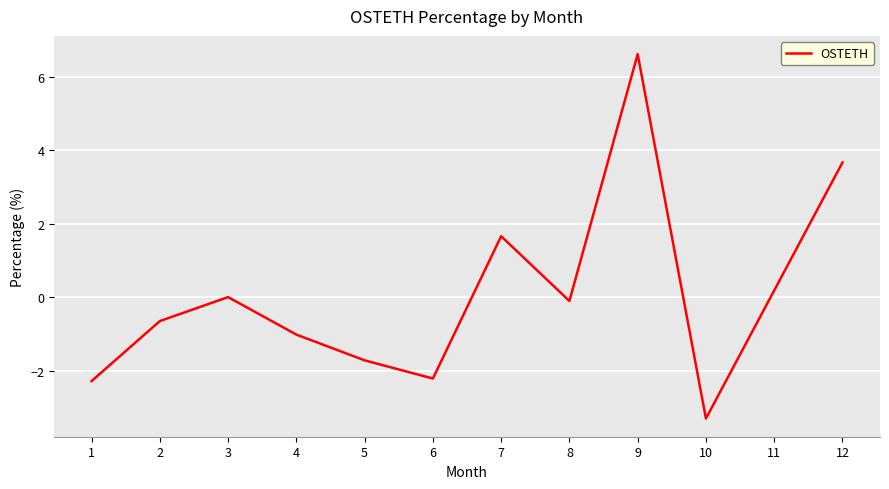

The chart shows a value of 6.6 at 9. True or false?

True